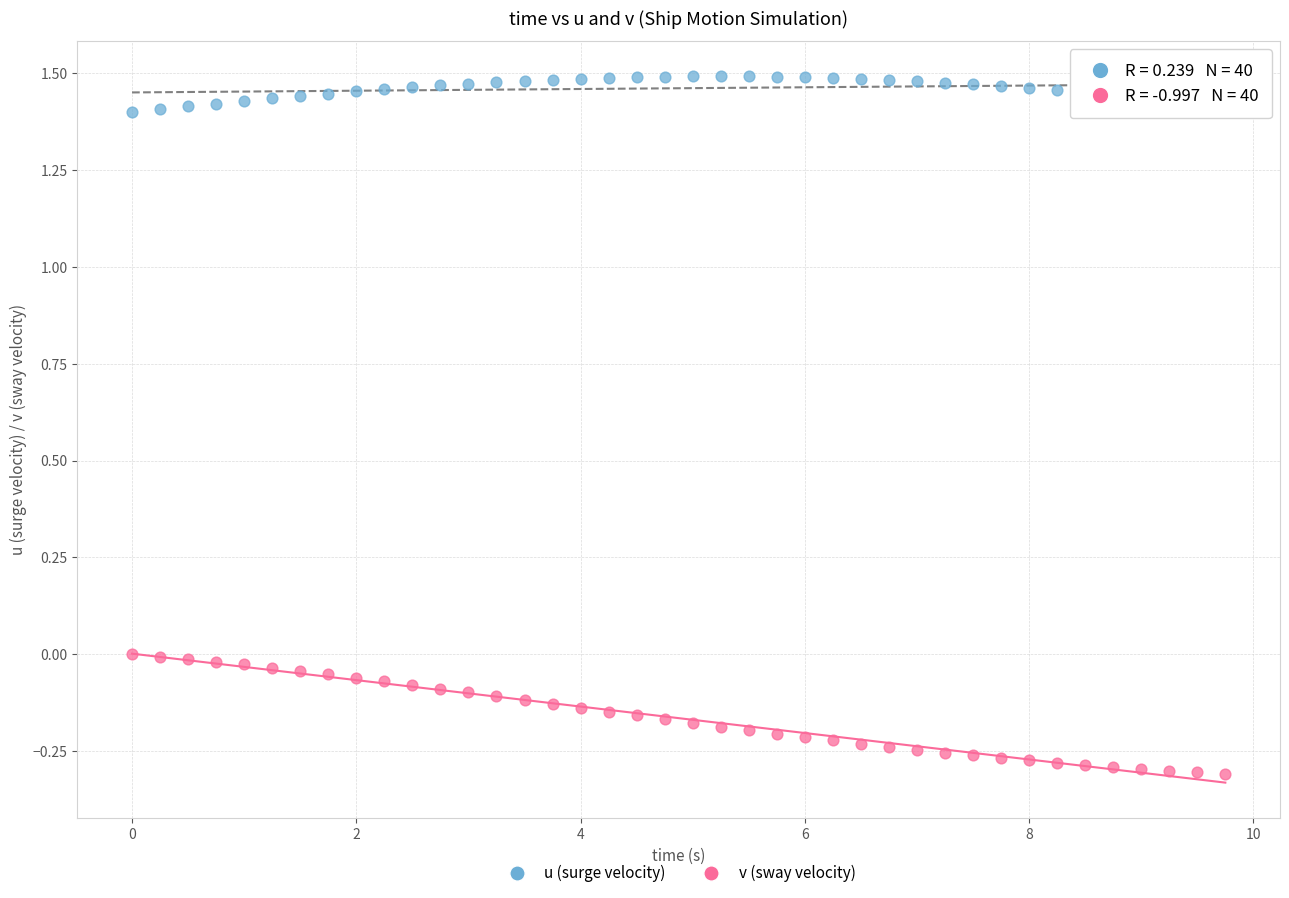

Which series contains the highest Y value?

u (surge velocity)